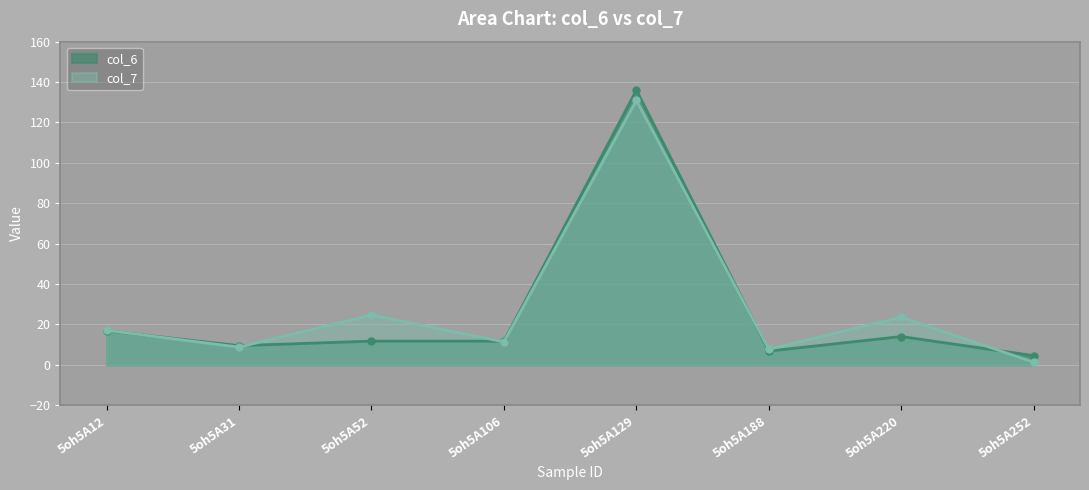

Reading left to right, transcribe all the data shown in this chart.

col_6: 16.8	9.5	11.7	11.7	136.0	6.8	14.0	4.5
col_7: 17.0	8.7	24.6	11.3	130.9	7.7	23.6	1.2